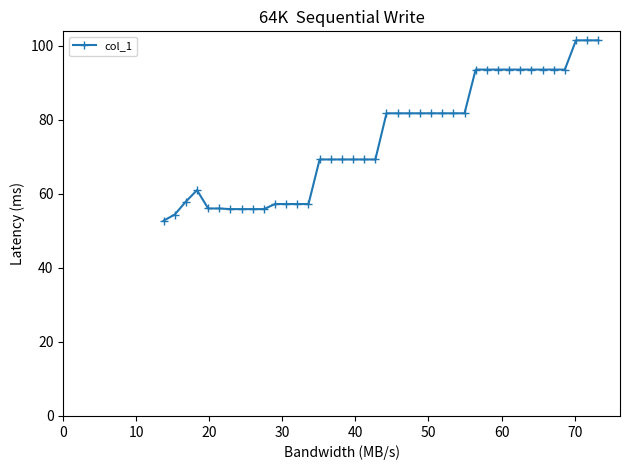

What is the smallest value displayed?

52.7